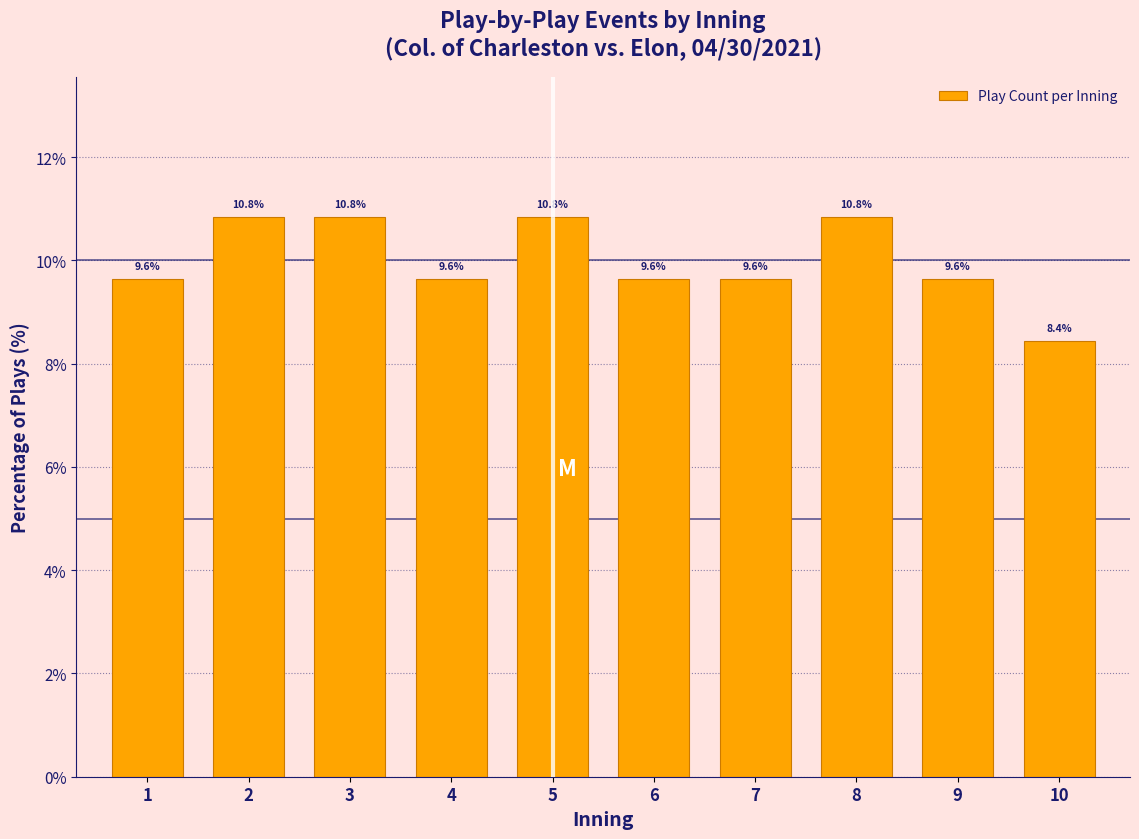

Reading right to left, what are all the values shown in this chart?

8.4	9.6	10.8	9.6	9.6	10.8	9.6	10.8	10.8	9.6